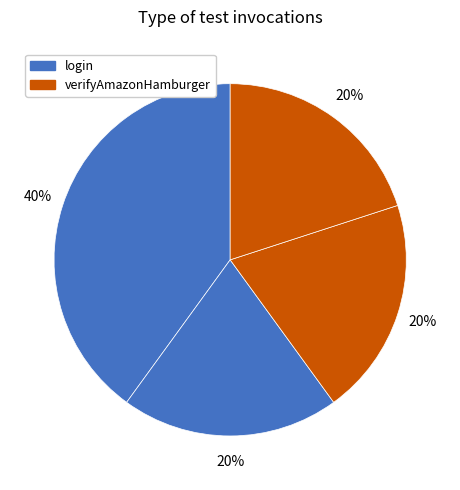

How many slices are in this pie chart?

4